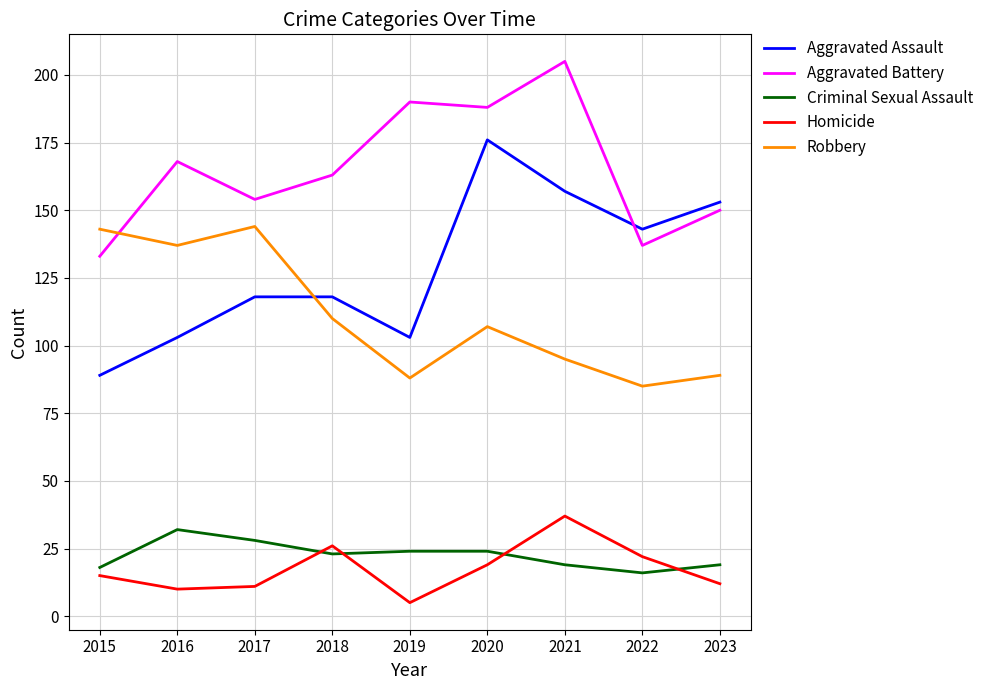

What is the average value of the Homicide series?

17